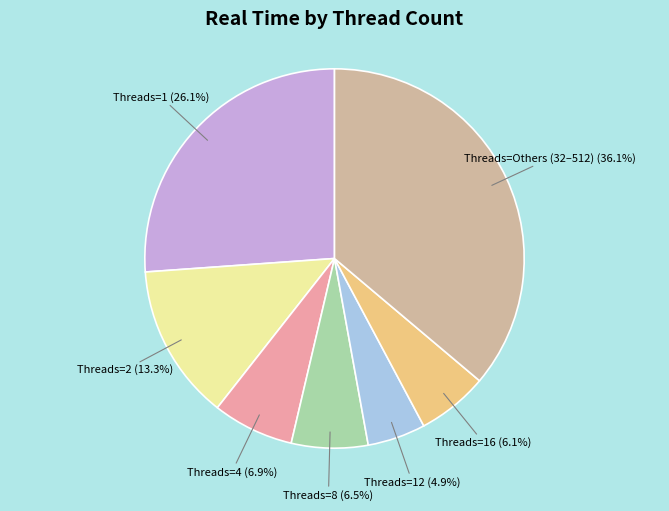

Is there any slice that represents more than half of the pie?

No